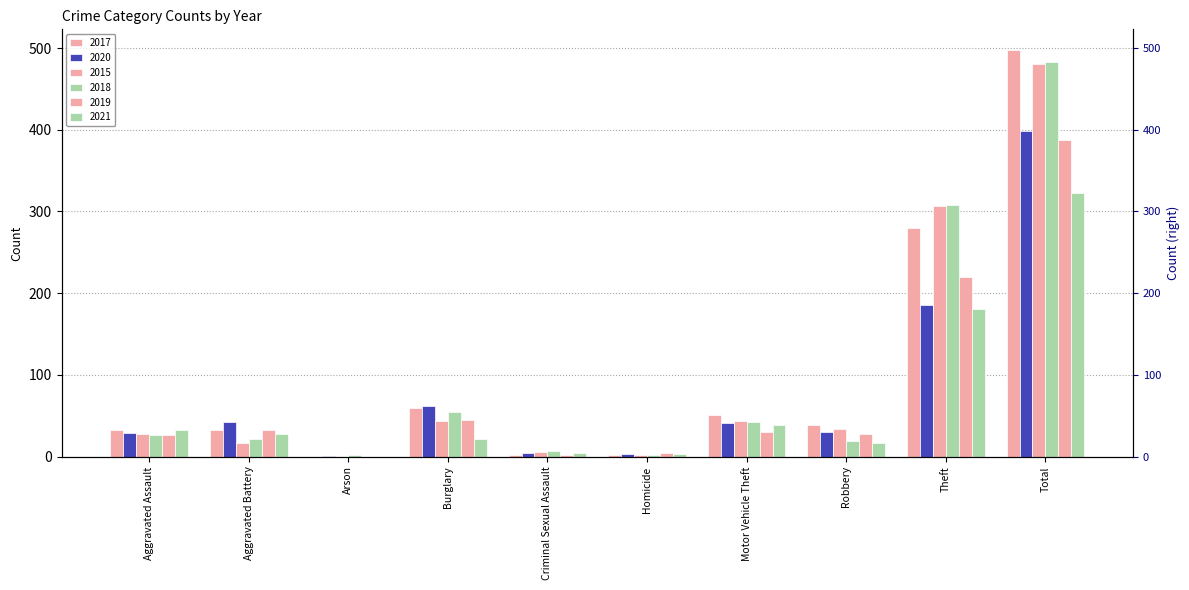

Is it true that 2015 equals 481 at Total?

True